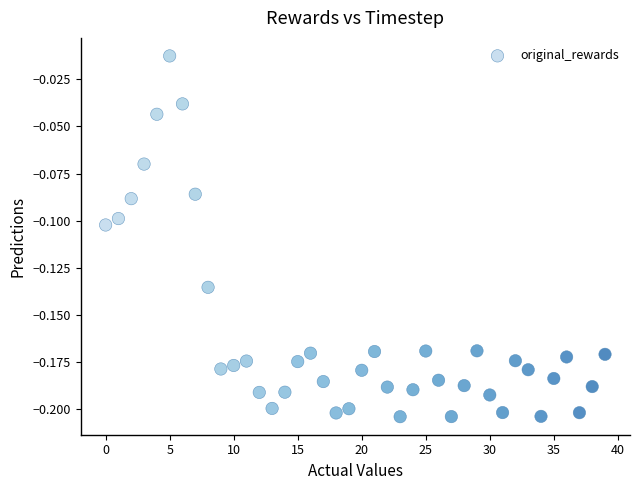

How many points are shown in the scatter plot?

40